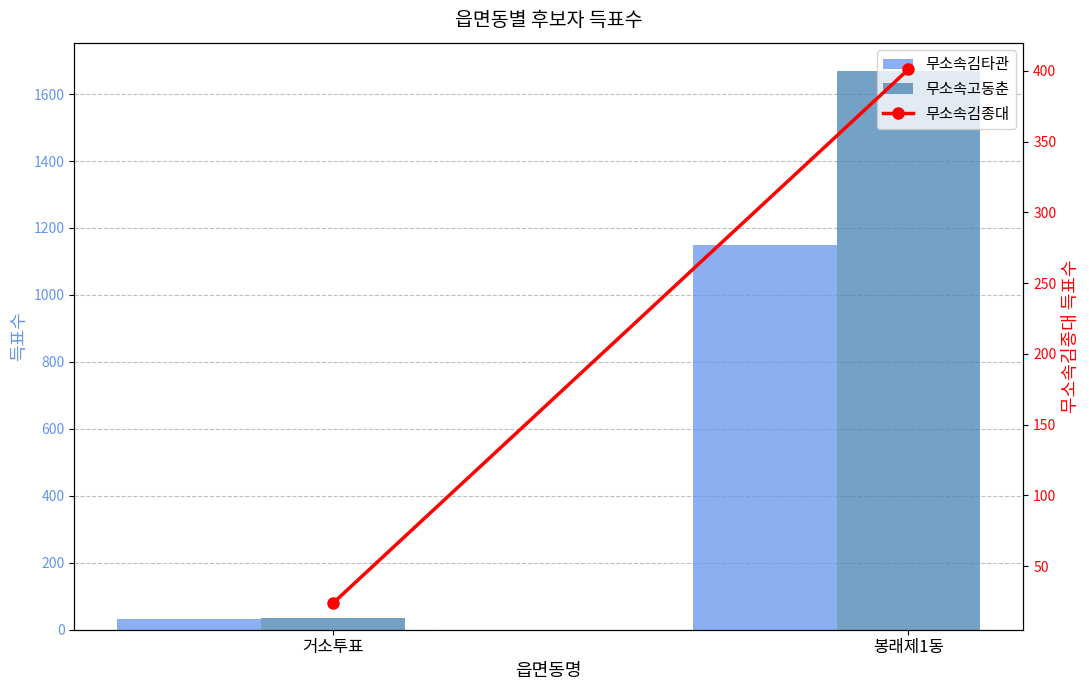

At which category does the chart reach its minimum across all series?

거소투표